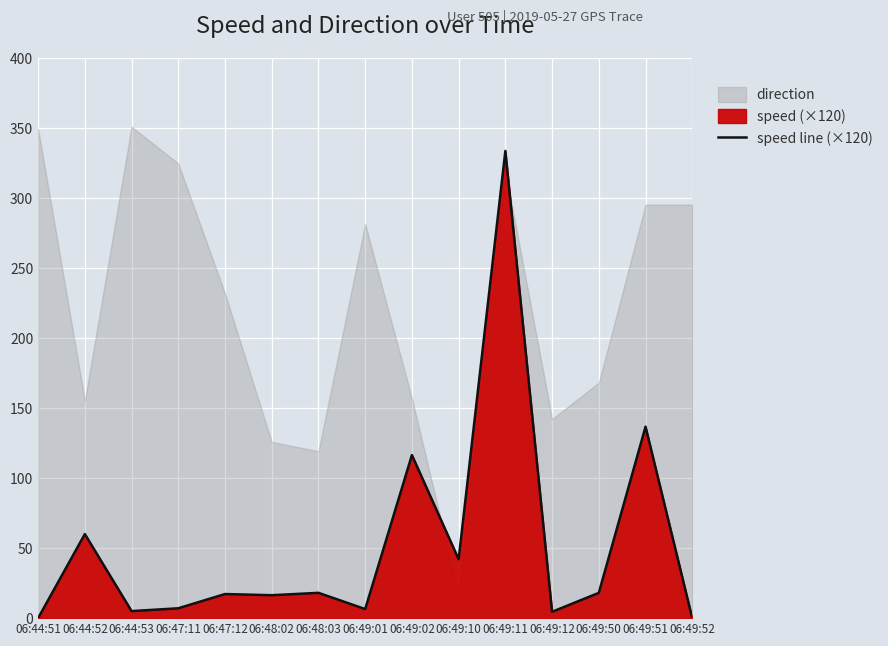

How many data points are less than 17?

7